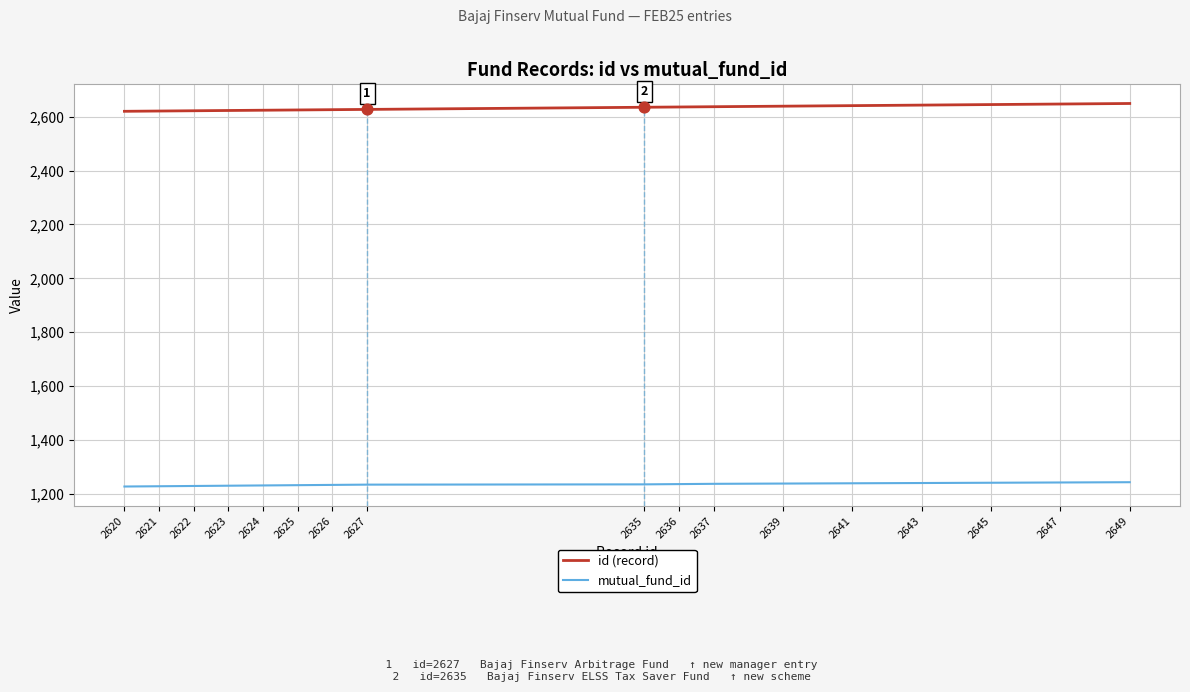

What are all the series names shown in the legend?

id (record), mutual_fund_id